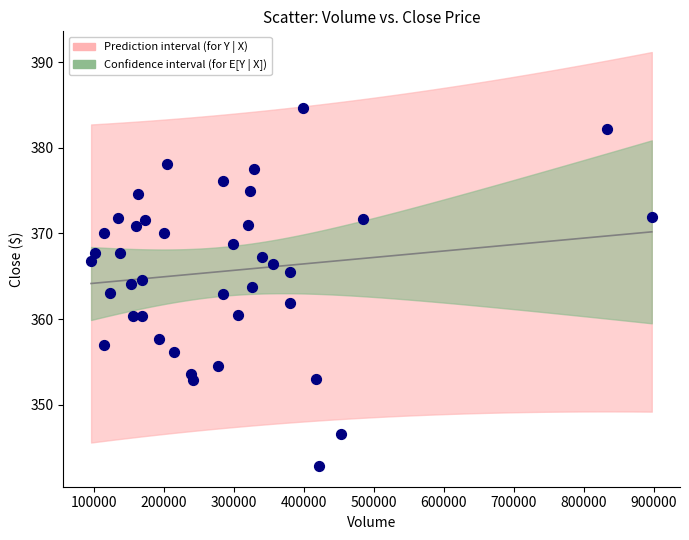

What is the range of X values (max minus min)?

801786.0